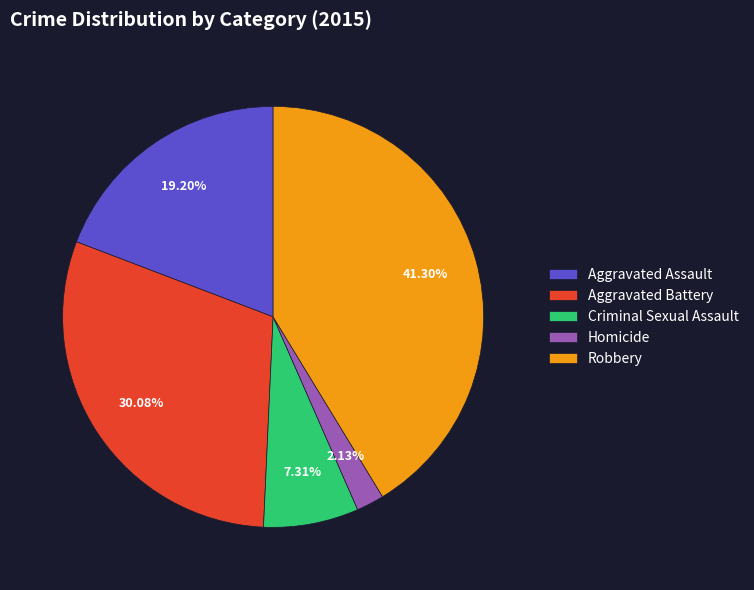

Count the number of slices in the pie.

5